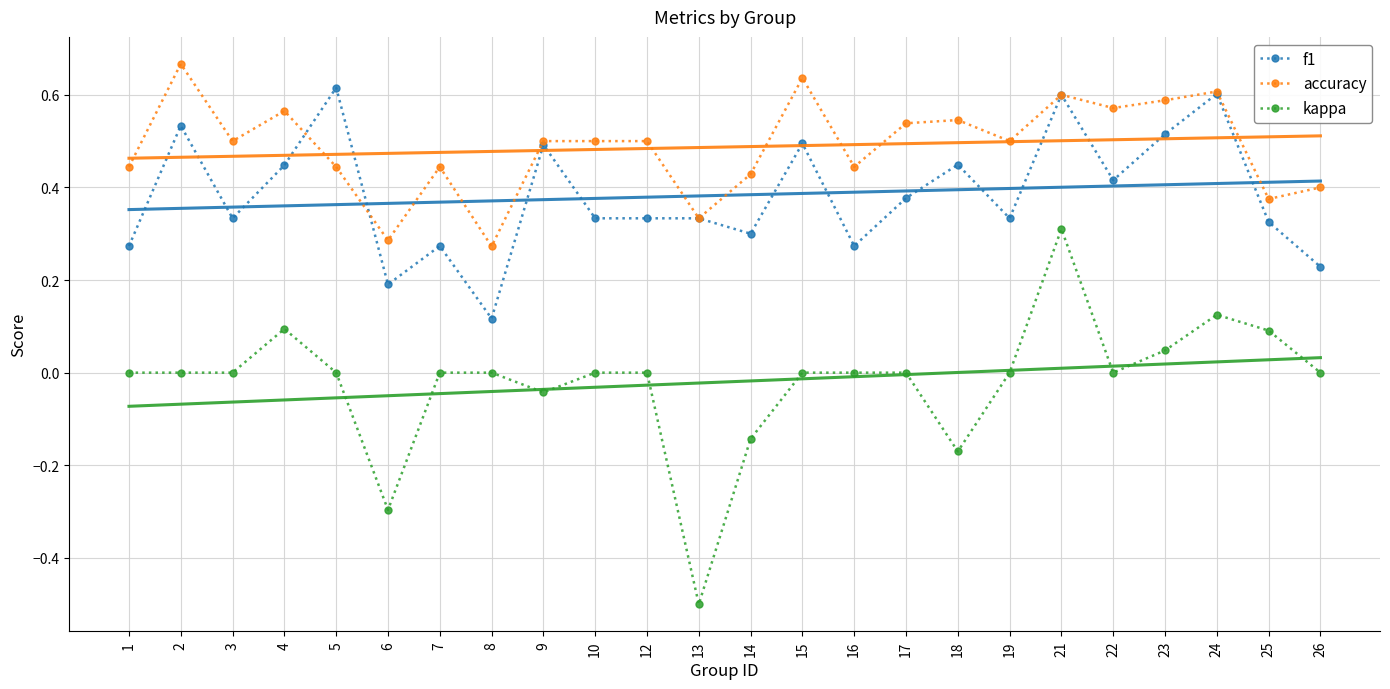

Reading right to left, extract all data points from this chart.

f1: 0.2	0.3	0.6	0.5	0.4	0.6	0.3	0.4	0.4	0.3	0.5	0.3	0.3	0.3	0.3	0.5	0.1	0.3	0.2	0.6	0.4	0.3	0.5	0.3
accuracy: 0.4	0.4	0.6	0.6	0.6	0.6	0.5	0.5	0.5	0.4	0.6	0.4	0.3	0.5	0.5	0.5	0.3	0.4	0.3	0.4	0.6	0.5	0.7	0.4
kappa: 0.0	0.1	0.1	0.0	0.0	0.3	0.0	-0.2	0.0	0.0	0.0	-0.1	-0.5	0.0	0.0	-0.0	0.0	0.0	-0.3	0.0	0.1	0.0	0.0	0.0